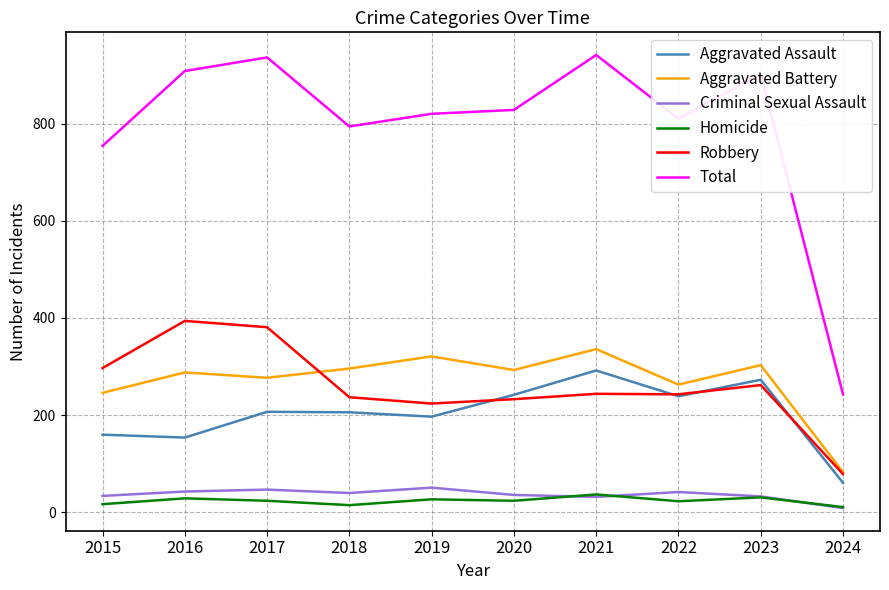

Which series ends up on top after the final intersection of Robbery and Aggravated Assault?

Robbery